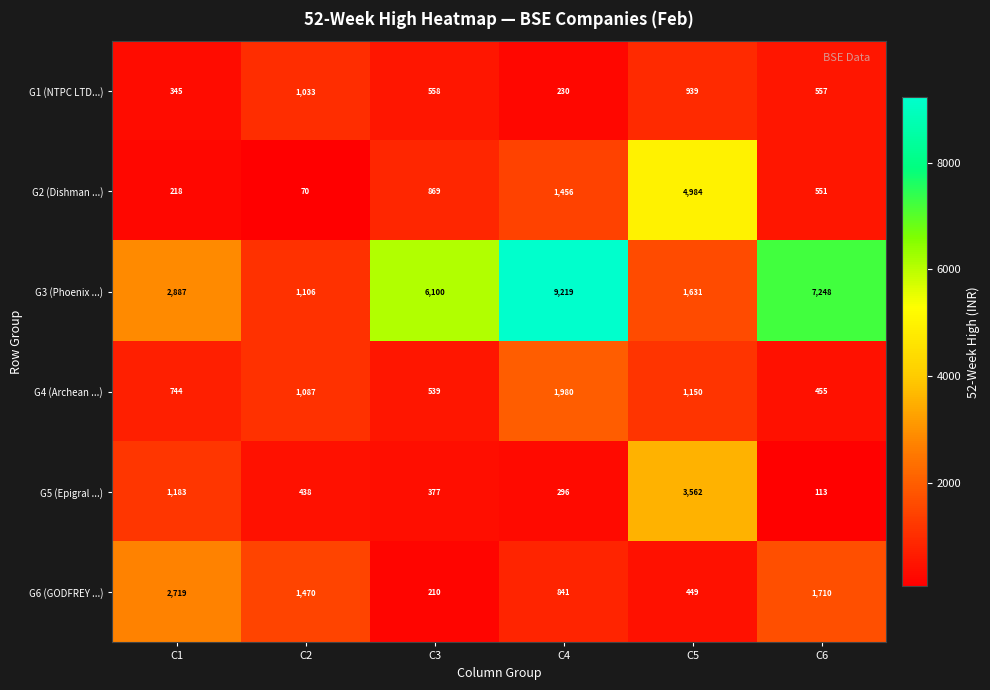

Rank the series at C6 from lowest to highest value.

G5 (Epigral ...), G4 (Archean ...), G2 (Dishman ...), G1 (NTPC LTD...), G6 (GODFREY ...), G3 (Phoenix ...)